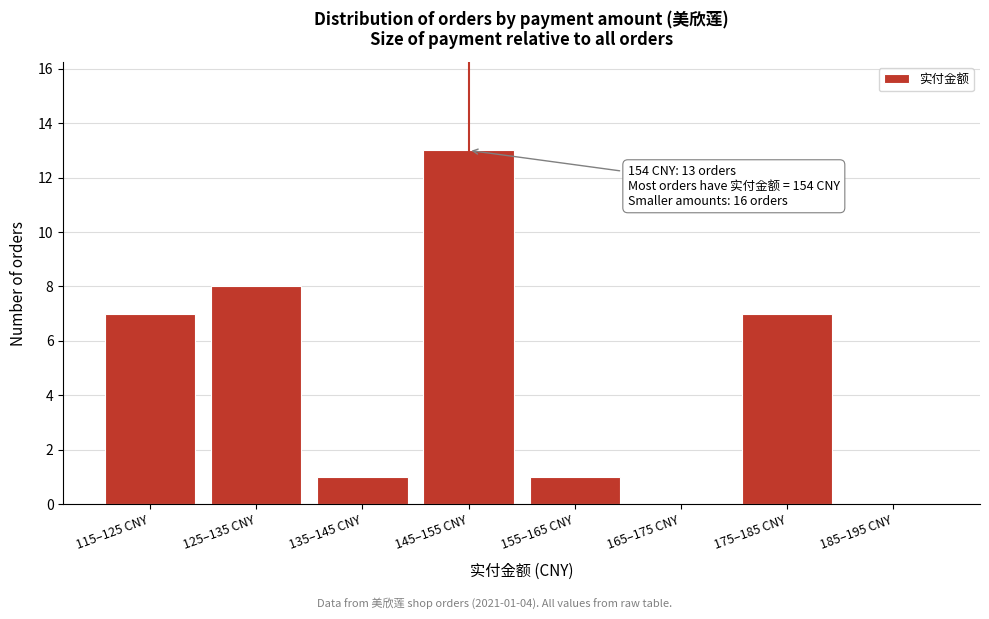

Reading left to right, transcribe all the data shown in this chart.

115–125 CNY=7	125–135 CNY=8	135–145 CNY=1	145–155 CNY=13	155–165 CNY=1	165–175 CNY=0	175–185 CNY=7	185–195 CNY=0